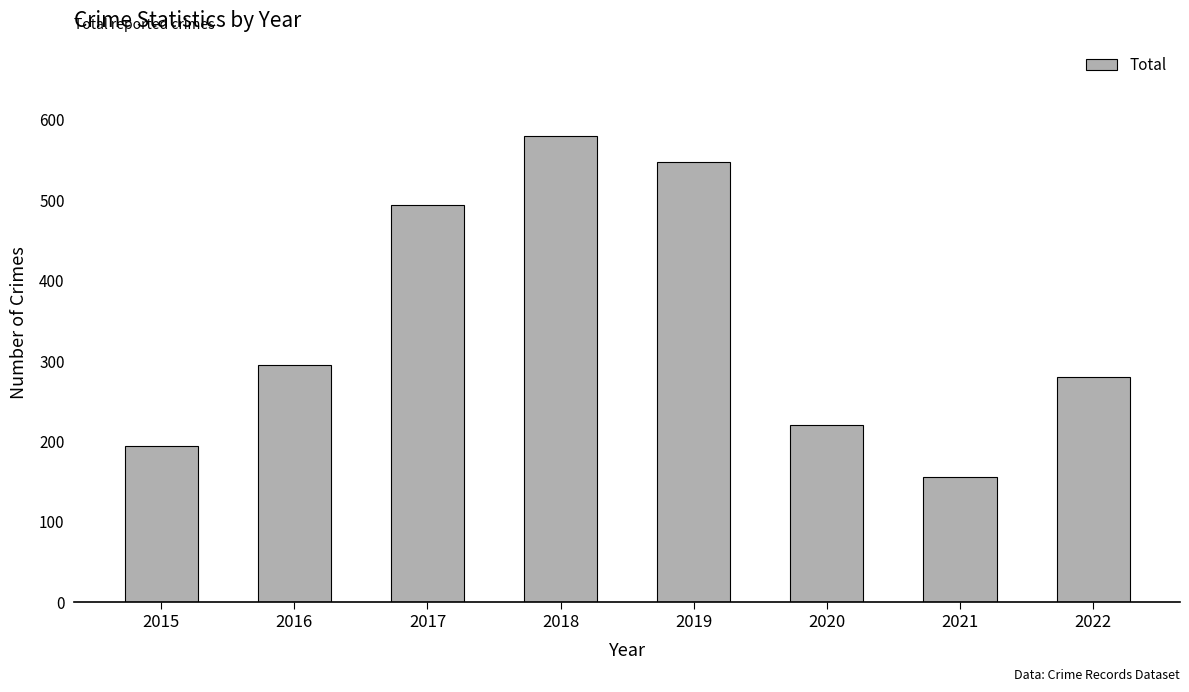

What is the value of the 5th bar from the left?

547